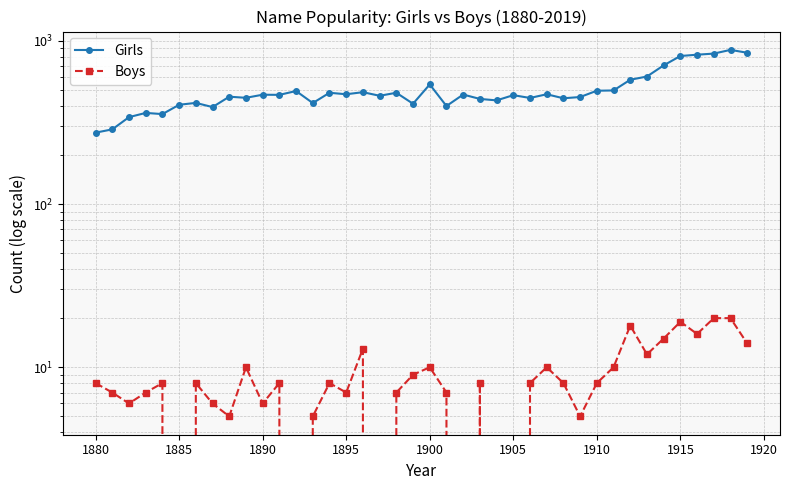

How many data points does each series have?

40